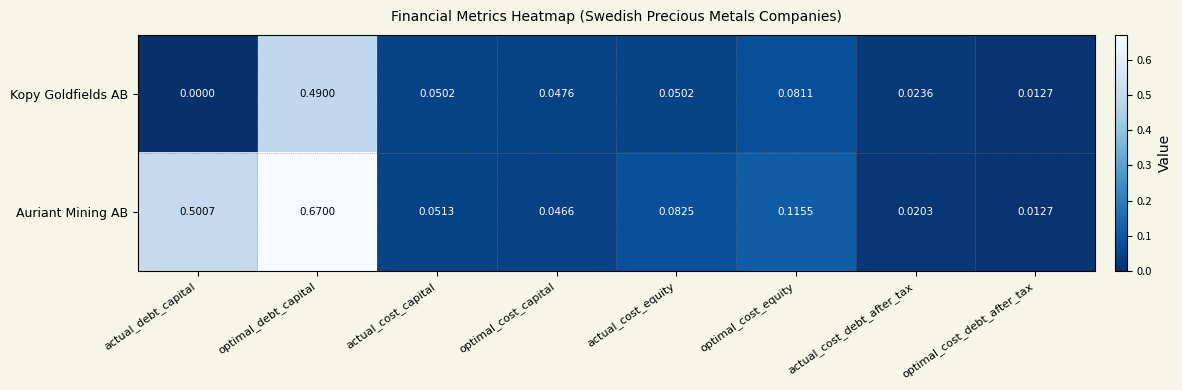

Where is Kopy Goldfields AB nearest to the value 0?

actual_debt_capital